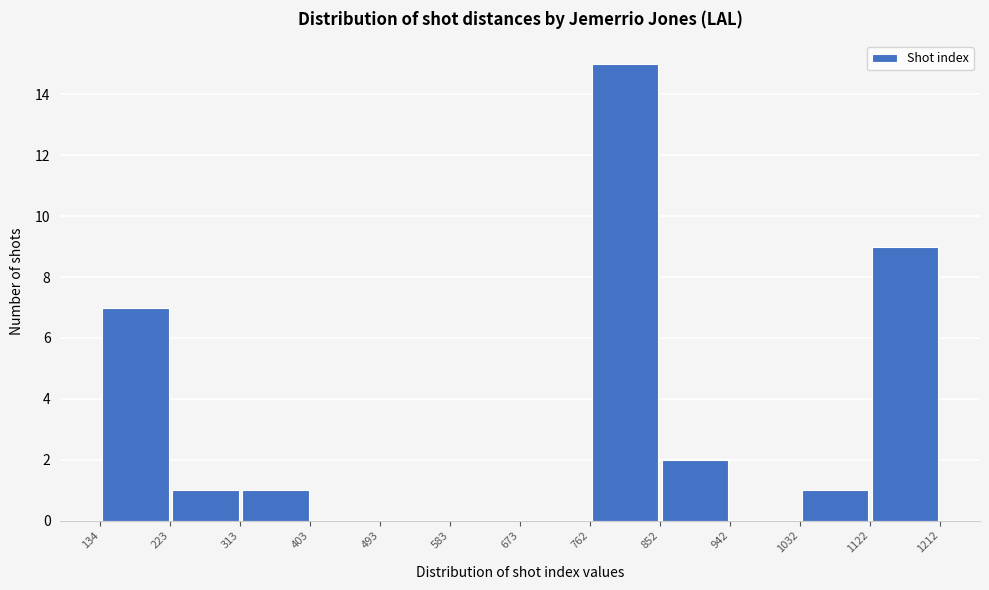

Reading left to right, transcribe this chart: for each bar, give the range it covers on the x-axis and its height. The values are not printed on the chart, so give them approximately, as read against the axis.

134 to 223: 7
223 to 313: 1
313 to 403: 1
403 to 493: 0
493 to 583: 0
583 to 673: 0
673 to 762: 0
762 to 852: 15
852 to 942: 2
942 to 1032: 0
1032 to 1122: 1
1122 to 1212: 9